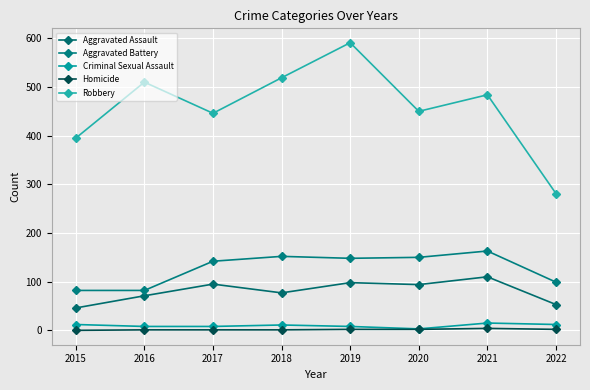

Is it true that Criminal Sexual Assault equals 12 at 2015?

True